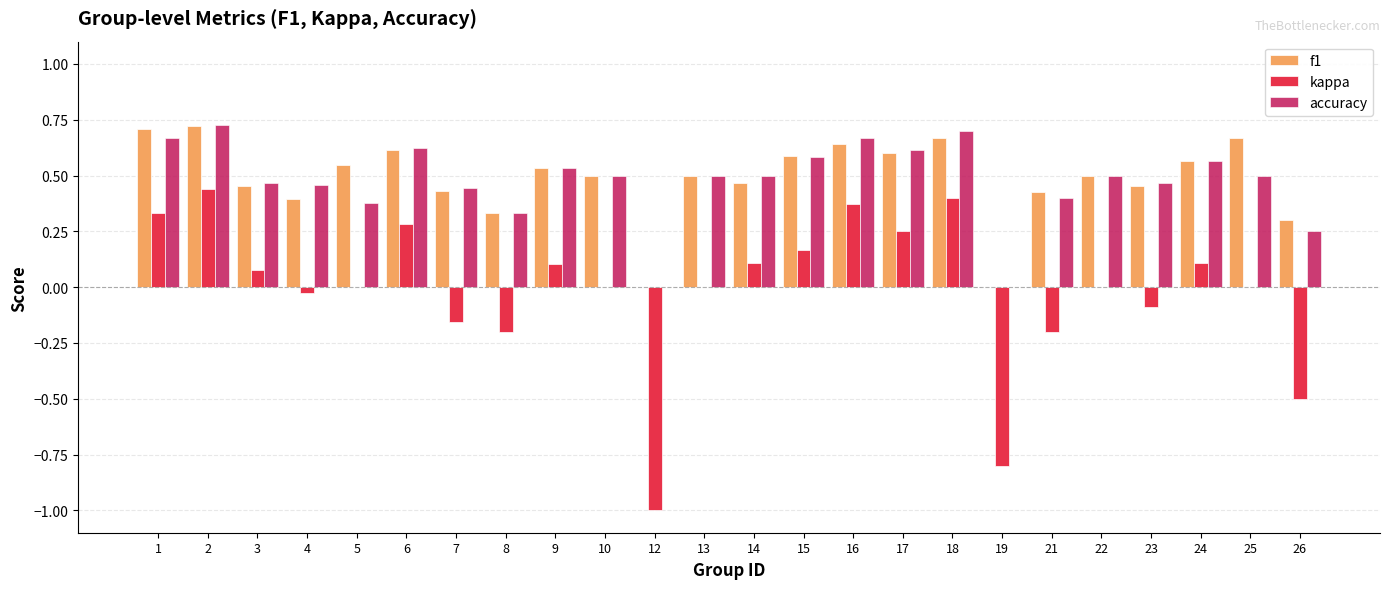

What is the sum of the kappa values at 1 and 19?

-0.5